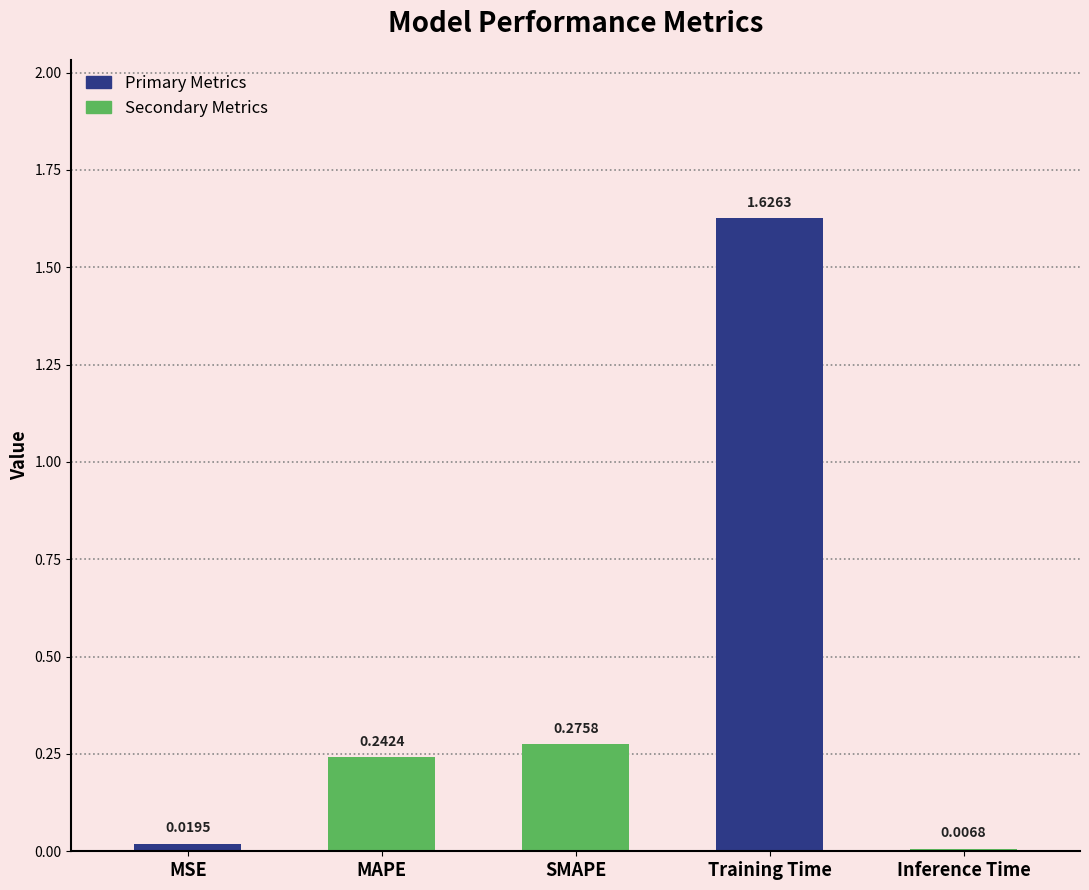

What is the sum of all values?

2.2